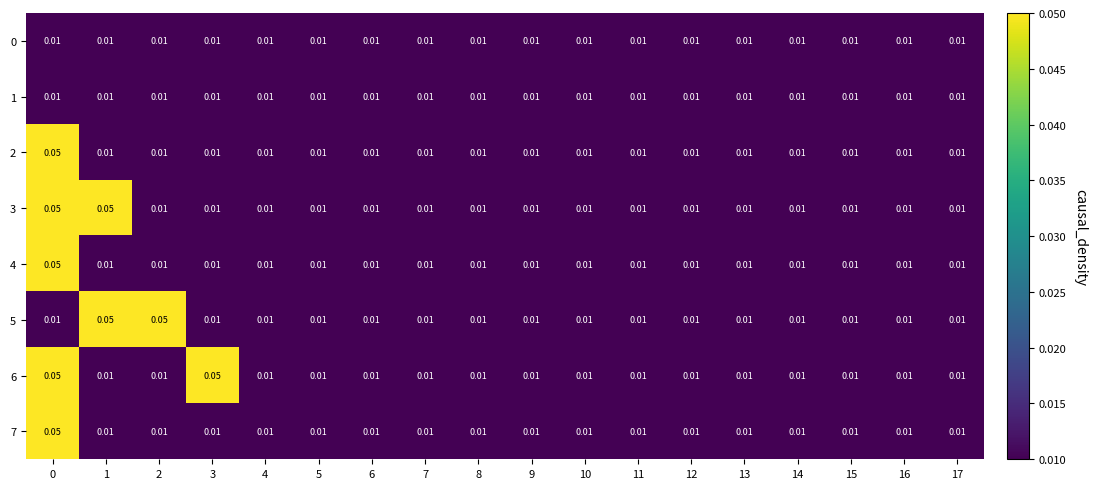

Is the value of 6 at 3 greater than the value of 1 at 0?

Yes